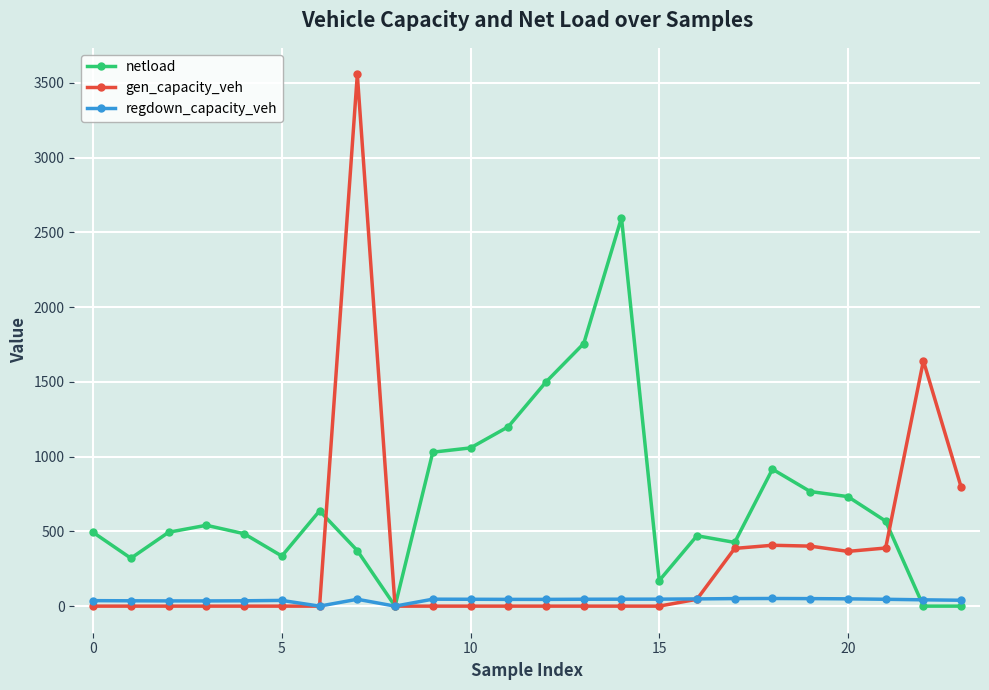

True or false: gen_capacity_veh and regdown_capacity_veh intersect in this chart.

True